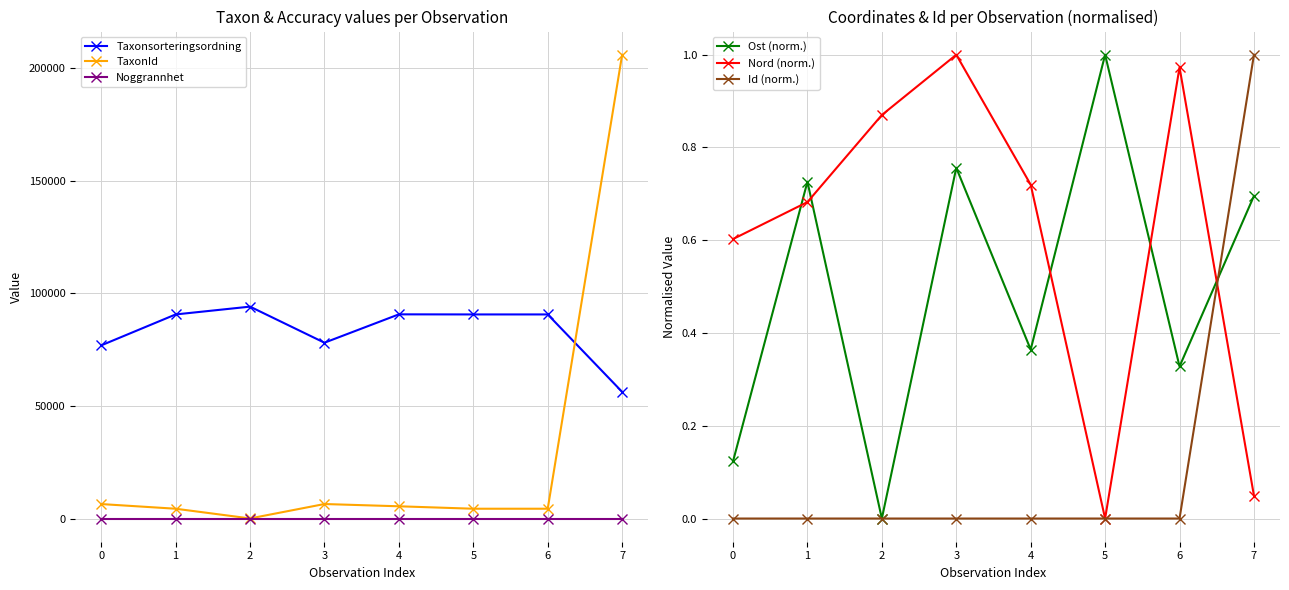

How many values in the Taxonsorteringsordning series are below 90653?

3